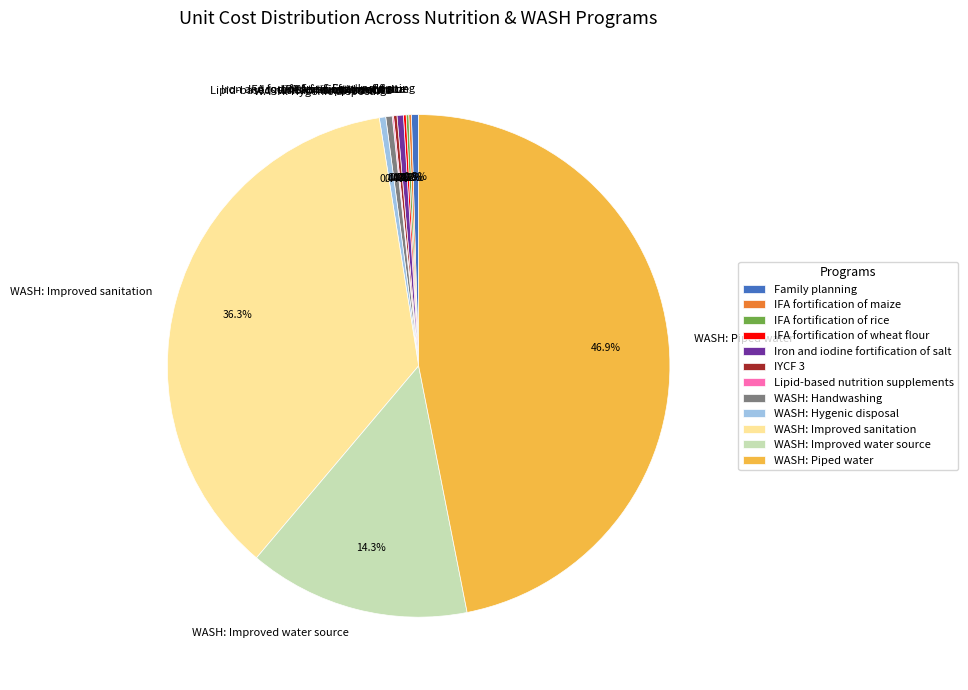

Does any single category account for the majority?

No